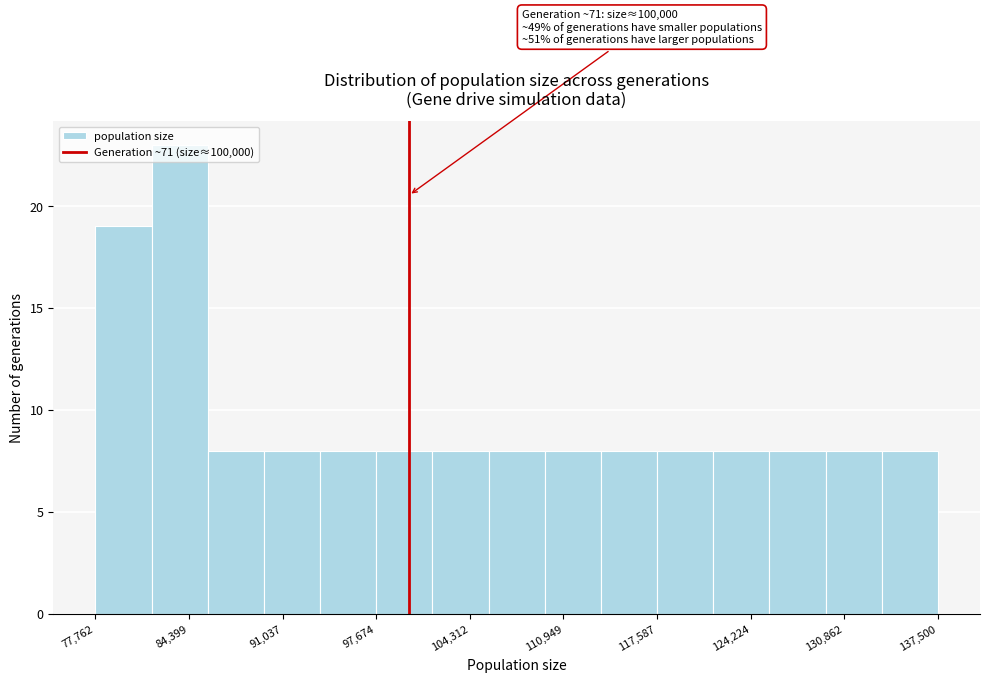

Read against the x-axis, roughly where is the centre of the tallest bar?

84000